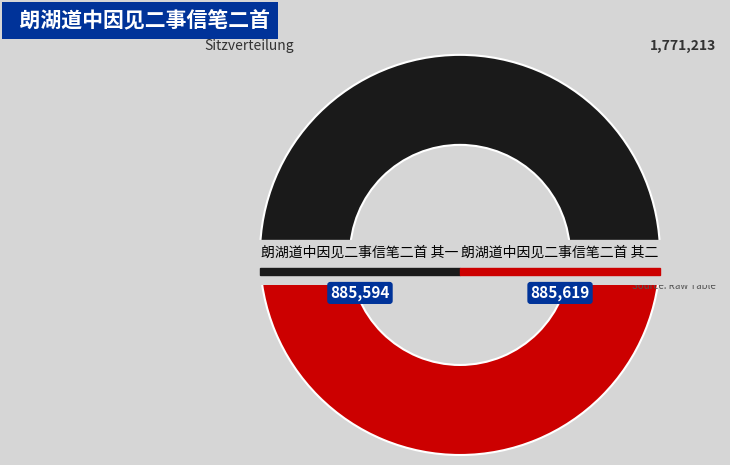

Is the sum of 朗湖道中因见二事信笔二首 其二 and 朗湖道中因见二事信笔二首 其一 greater than half?

Yes